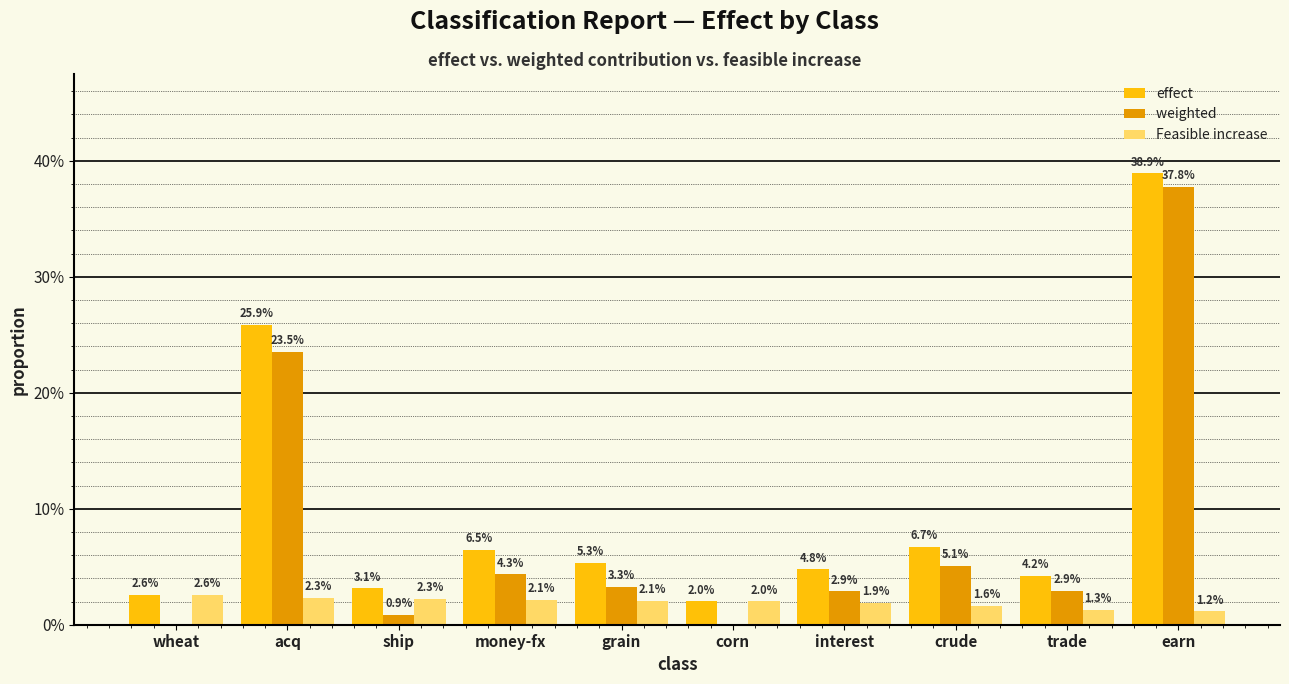

Are the bars grouped side by side (vs. stacked)?

Yes